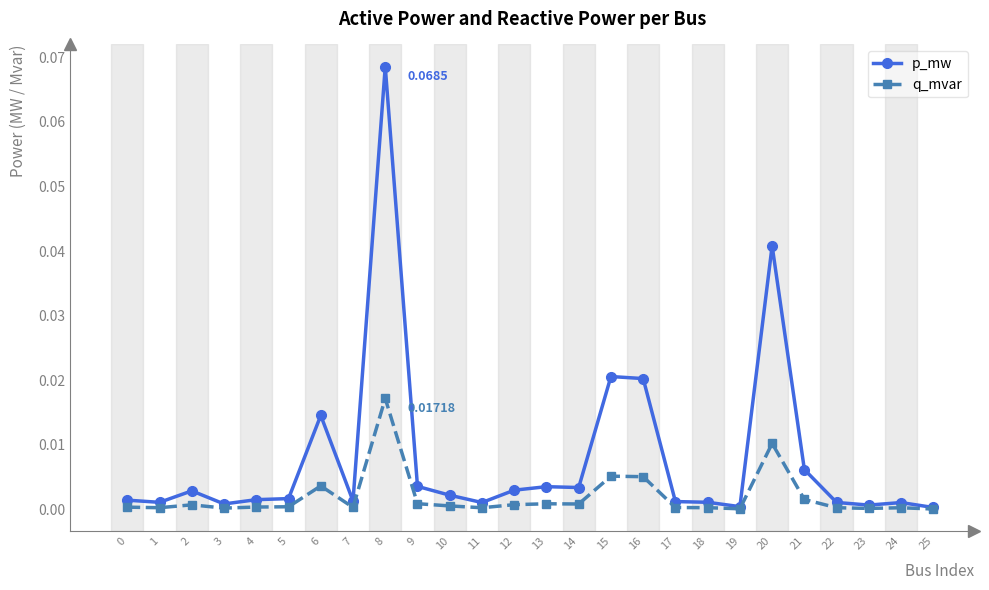

Which series has the widest spread of values?

p_mw